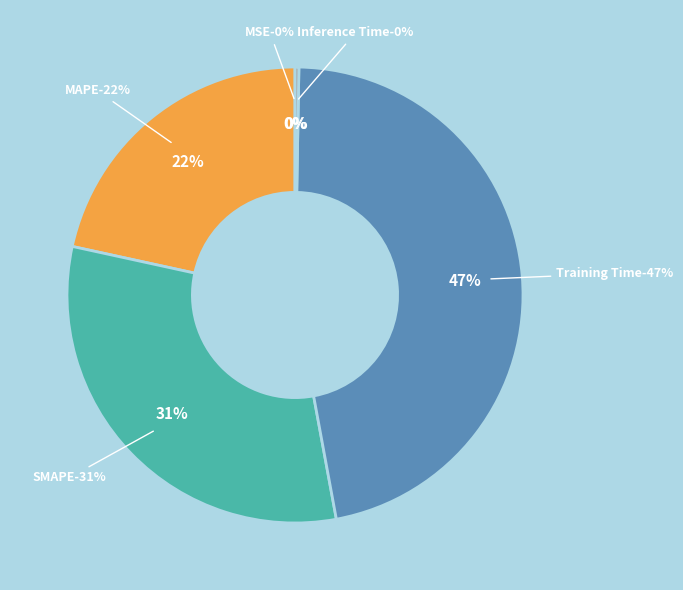

What percentage is the MAPE slice, to the nearest percent?

22%